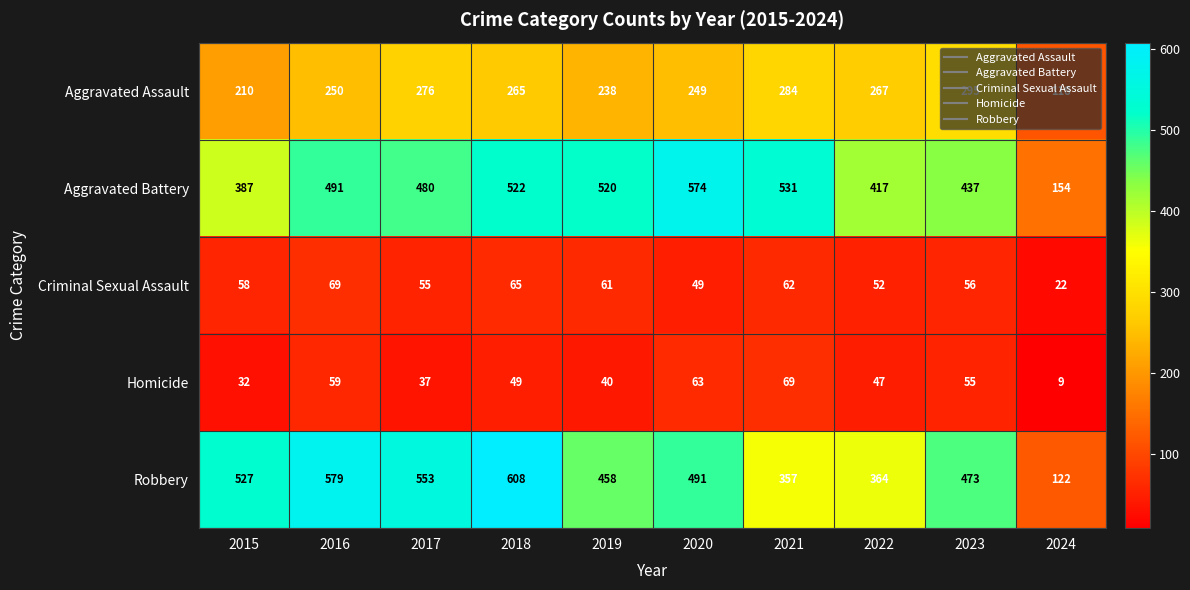

How many data points in Robbery are less than 491?

5